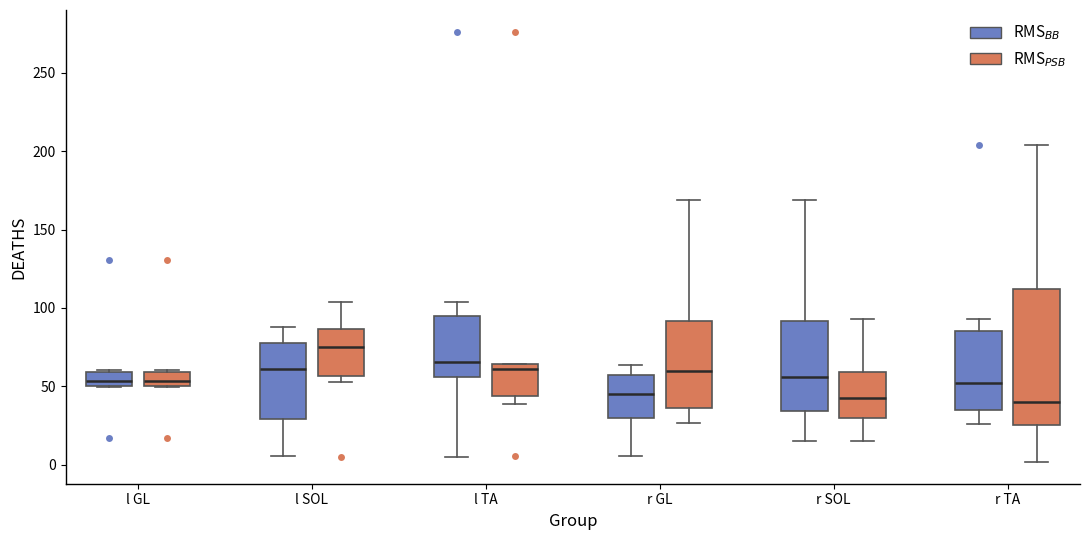

Reading left to right, read every box against the y-axis: the position of its median line, the range the box covers, and the ends of its whiskers. The values are not printed on the chart, so give them approximately, as read against the axis.

l GL (RMS$_{BB}$): median 55, box 50 to 60, whiskers 50 to 60
l GL (RMS$_{PSB}$): median 55, box 50 to 60, whiskers 50 to 60
l SOL (RMS$_{BB}$): median 60, box 30 to 80, whiskers 5 to 90
l SOL (RMS$_{PSB}$): median 75, box 55 to 85, whiskers 55 (just below the box's lower edge) to 105
l TA (RMS$_{BB}$): median 65, box 55 to 95, whiskers 5 to 105
l TA (RMS$_{PSB}$): median 60, box 45 to 65, whiskers 40 to 65
r GL (RMS$_{BB}$): median 45, box 30 to 55, whiskers 5 to 65
r GL (RMS$_{PSB}$): median 60, box 35 to 90, whiskers 25 to 170
r SOL (RMS$_{BB}$): median 55, box 35 to 90, whiskers 15 to 170
r SOL (RMS$_{PSB}$): median 40, box 30 to 60, whiskers 15 to 95
r TA (RMS$_{BB}$): median 50, box 35 to 85, whiskers 25 to 95
r TA (RMS$_{PSB}$): median 40, box 25 to 110, whiskers 0 to 205